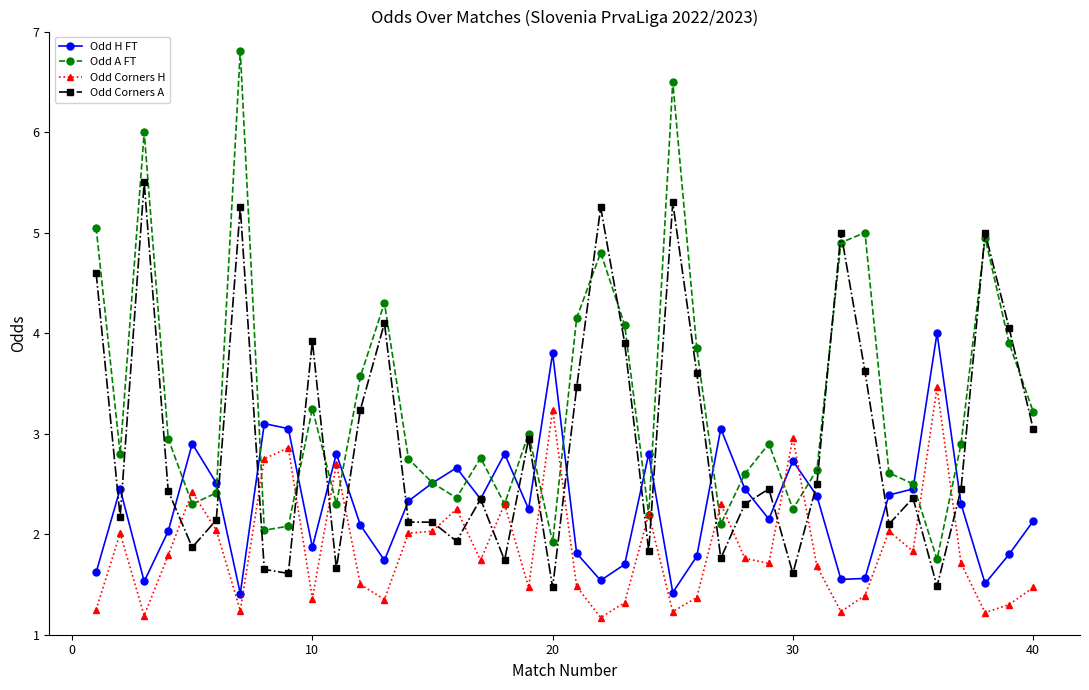

At how many categories does at least one series exceed 2?

40